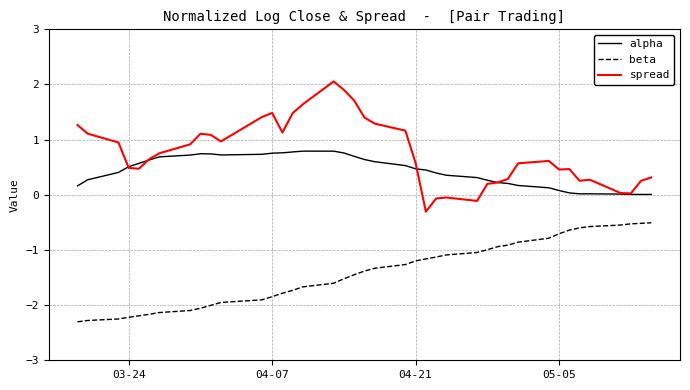

Does the chart display data point markers on the line(s)?

No